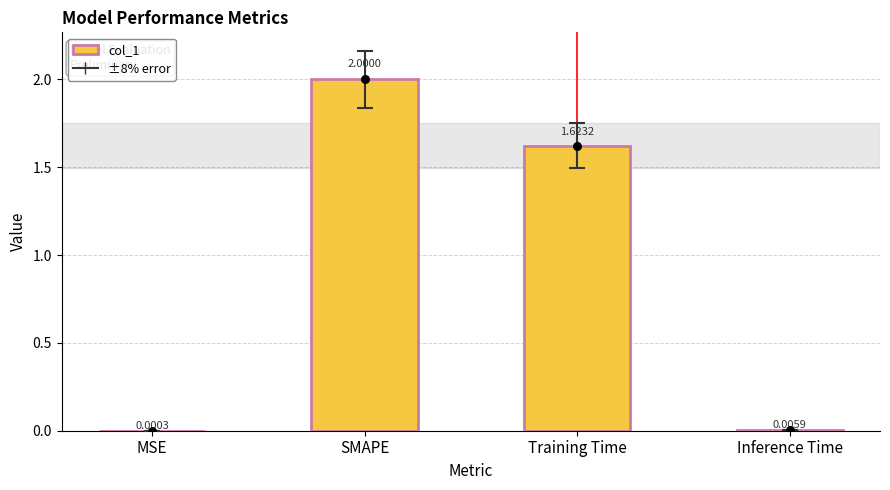

What is the ratio of the value at SMAPE to the value at Training Time?

1.2